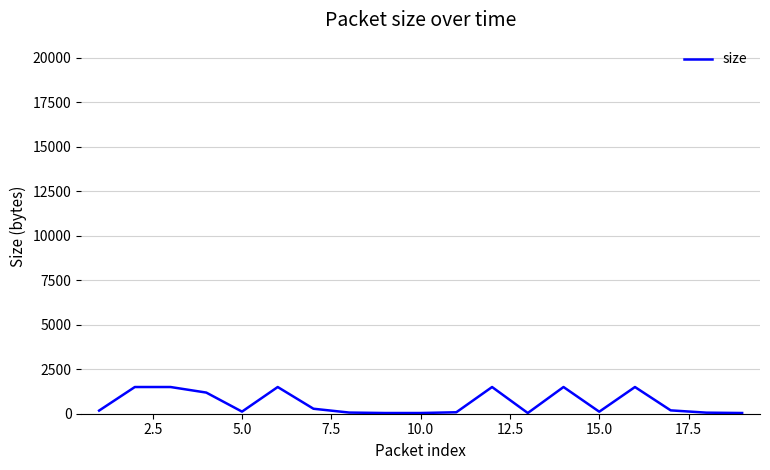

What is the difference between the maximum and minimum values?

1460